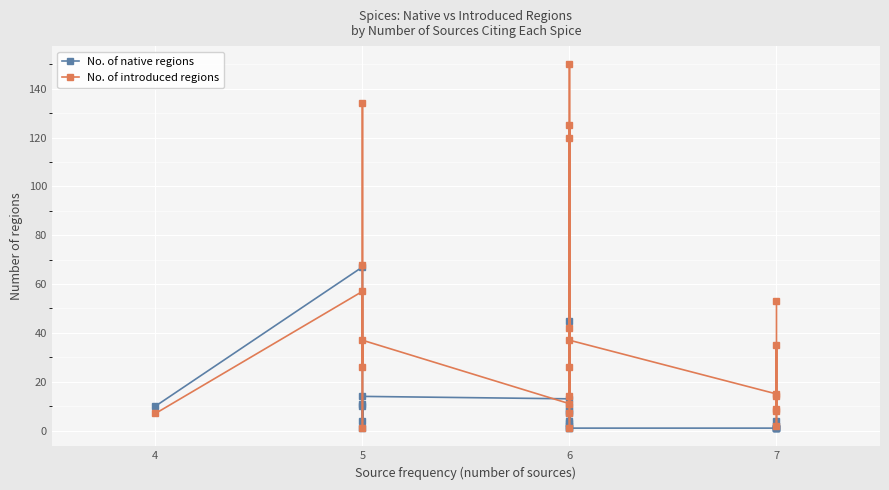

Where is the first local minimum for No. of native regions?

5